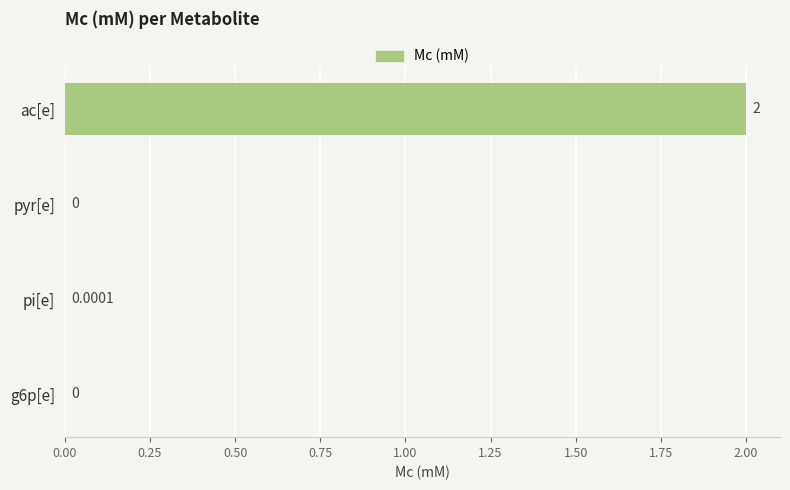

How many data points are above 0?

2